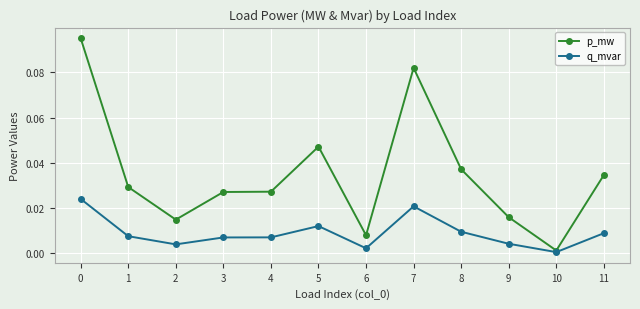

True or false: p_mw has more than 0 points higher than both neighbors.

True